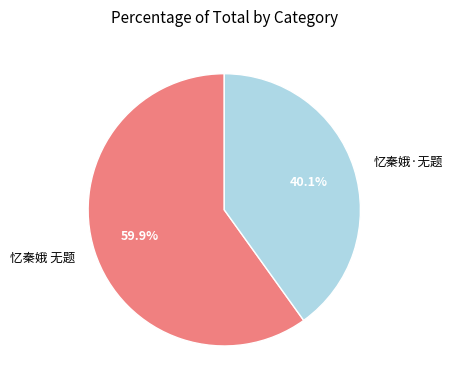

What is the ratio of the value at 忆秦娥 无题 to the value at 忆秦娥·无题?

1.5